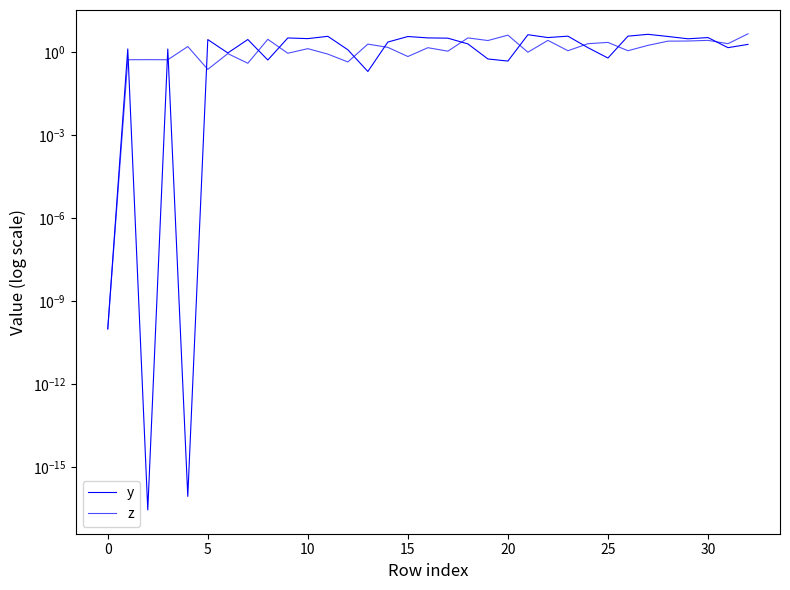

Is this an area chart (filled region under the line)?

No